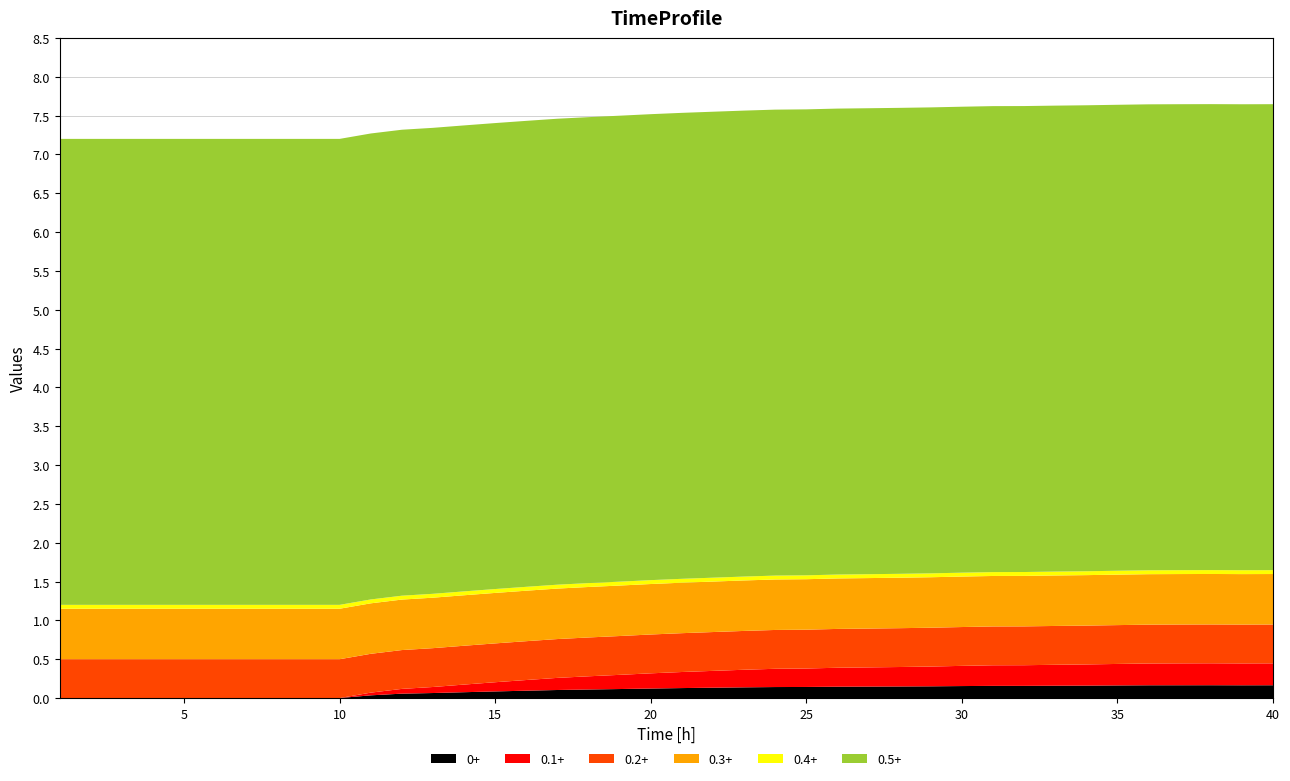

Reading left to right, transcribe all the data shown in this chart.

0+: 0.0	0.0	0.0	0.0	0.0	0.0	0.0	0.0	0.0	0.0	0.0	0.1	0.1	0.1	0.1	0.1	0.1	0.1	0.1	0.1	0.1	0.1	0.1	0.1	0.1	0.1	0.1	0.1	0.2	0.2	0.2	0.2	0.2	0.2	0.2	0.2	0.2	0.2	0.2	0.2
0.1+: 0.0	0.0	0.0	0.0	0.0	0.0	0.0	0.0	0.0	0.0	0.0	0.1	0.1	0.1	0.1	0.1	0.2	0.2	0.2	0.2	0.2	0.2	0.2	0.2	0.2	0.2	0.2	0.3	0.3	0.3	0.3	0.3	0.3	0.3	0.3	0.3	0.3	0.3	0.3	0.3
0.2+: 0.5	0.5	0.5	0.5	0.5	0.5	0.5	0.5	0.5	0.5	0.5	0.5	0.5	0.5	0.5	0.5	0.5	0.5	0.5	0.5	0.5	0.5	0.5	0.5	0.5	0.5	0.5	0.5	0.5	0.5	0.5	0.5	0.5	0.5	0.5	0.5	0.5	0.5	0.5	0.5
0.3+: 0.7	0.7	0.7	0.7	0.7	0.7	0.7	0.7	0.7	0.7	0.7	0.7	0.7	0.7	0.7	0.7	0.7	0.7	0.7	0.7	0.7	0.7	0.7	0.7	0.7	0.7	0.7	0.7	0.7	0.7	0.7	0.7	0.7	0.7	0.7	0.7	0.7	0.7	0.7	0.7
0.4+: 0.1	0.1	0.1	0.1	0.1	0.1	0.1	0.1	0.1	0.1	0.1	0.1	0.1	0.1	0.1	0.1	0.1	0.1	0.1	0.1	0.1	0.1	0.1	0.1	0.1	0.1	0.1	0.1	0.1	0.1	0.1	0.1	0.1	0.1	0.1	0.1	0.1	0.1	0.1	0.1
0.5+: 6.0	6.0	6.0	6.0	6.0	6.0	6.0	6.0	6.0	6.0	6.0	6.0	6.0	6.0	6.0	6.0	6.0	6.0	6.0	6.0	6.0	6.0	6.0	6.0	6.0	6.0	6.0	6.0	6.0	6.0	6.0	6.0	6.0	6.0	6.0	6.0	6.0	6.0	6.0	6.0